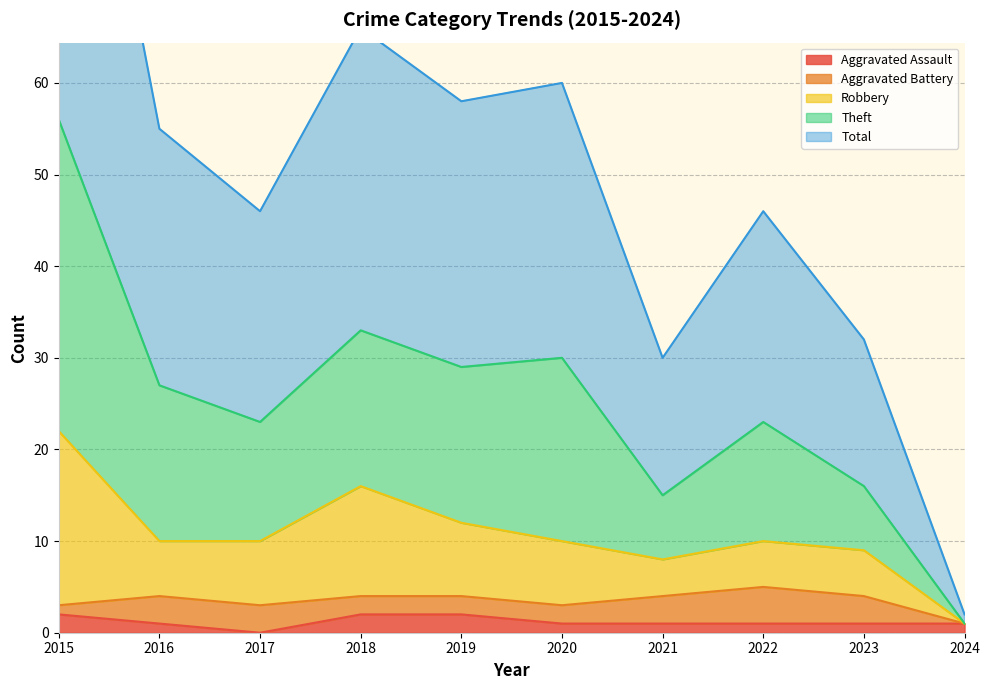

True or false: Robbery has a value of 16 at 2022.

False